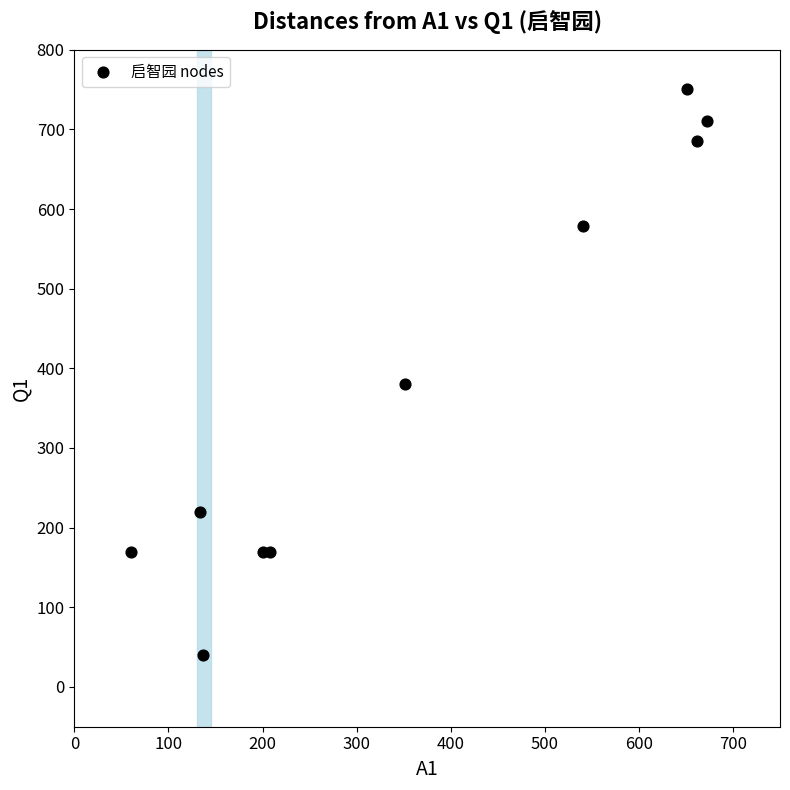

What is the range of Y values (max minus min)?

711